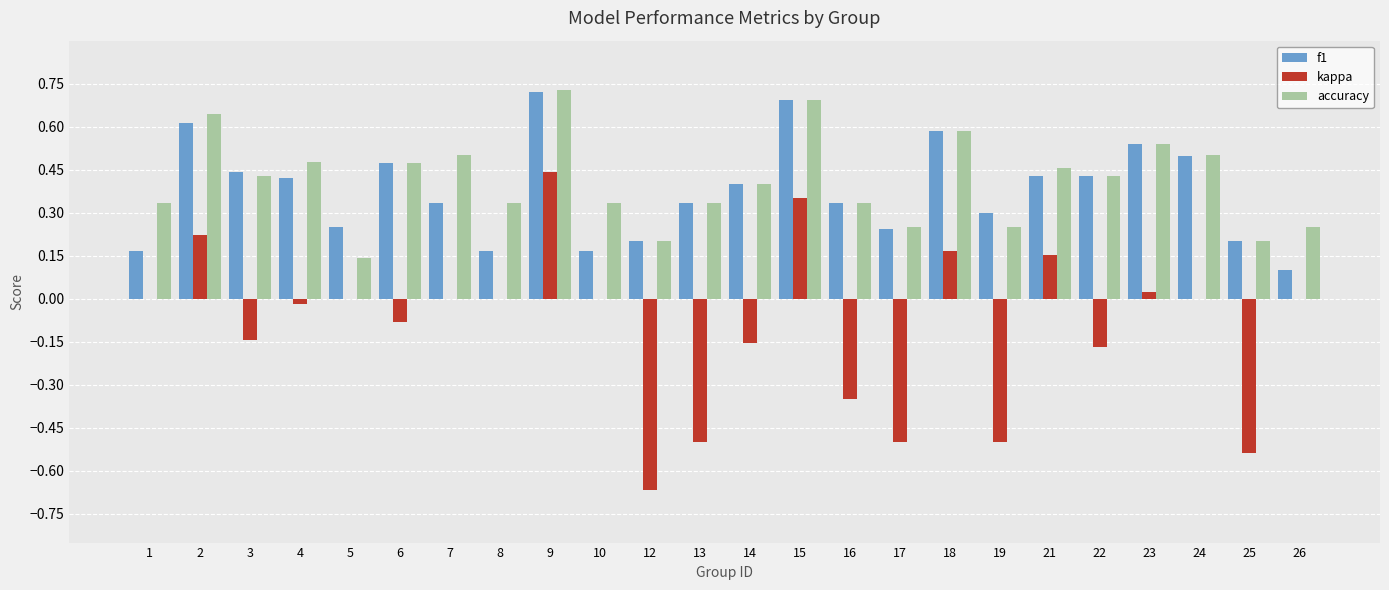

At which label does accuracy reach its peak?

9